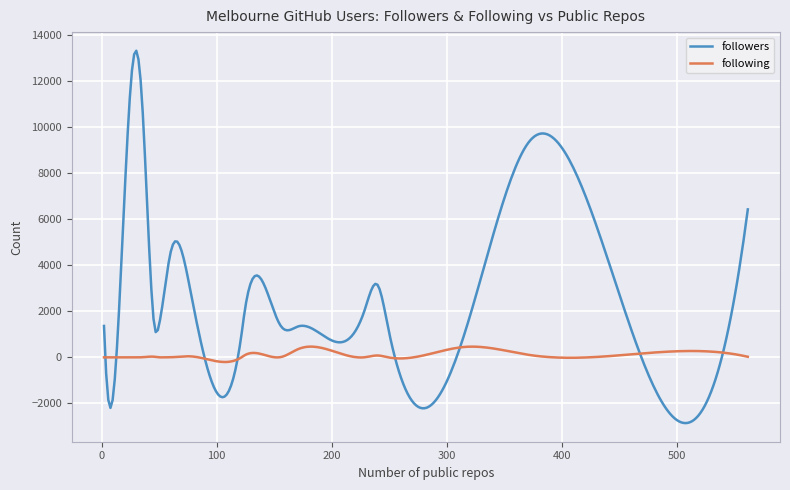

What is the highest value of the followers series?

13334.2